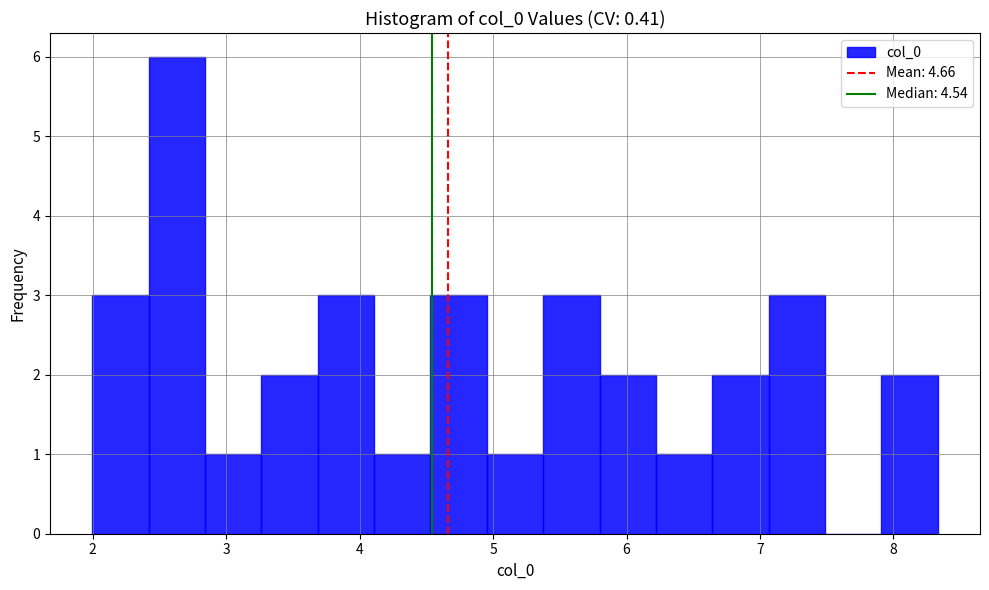

Reading left to right, transcribe this chart: for each bar, give the range it covers on the x-axis and its height. Neither the bar edges nor the heights are printed on the chart, so give them approximately, as read against the axes.

2.0 to 2.4: 3
2.4 to 2.8: 6
2.8 to 3.3: 1
3.3 to 3.7: 2
3.7 to 4.1: 3
4.1 to 4.5: 1
4.5 to 5.0: 3
5.0 to 5.4: 1
5.4 to 5.8: 3
5.8 to 6.2: 2
6.2 to 6.6: 1
6.6 to 7.1: 2
7.1 to 7.5: 3
7.5 to 7.9: 0
7.9 to 8.3: 2